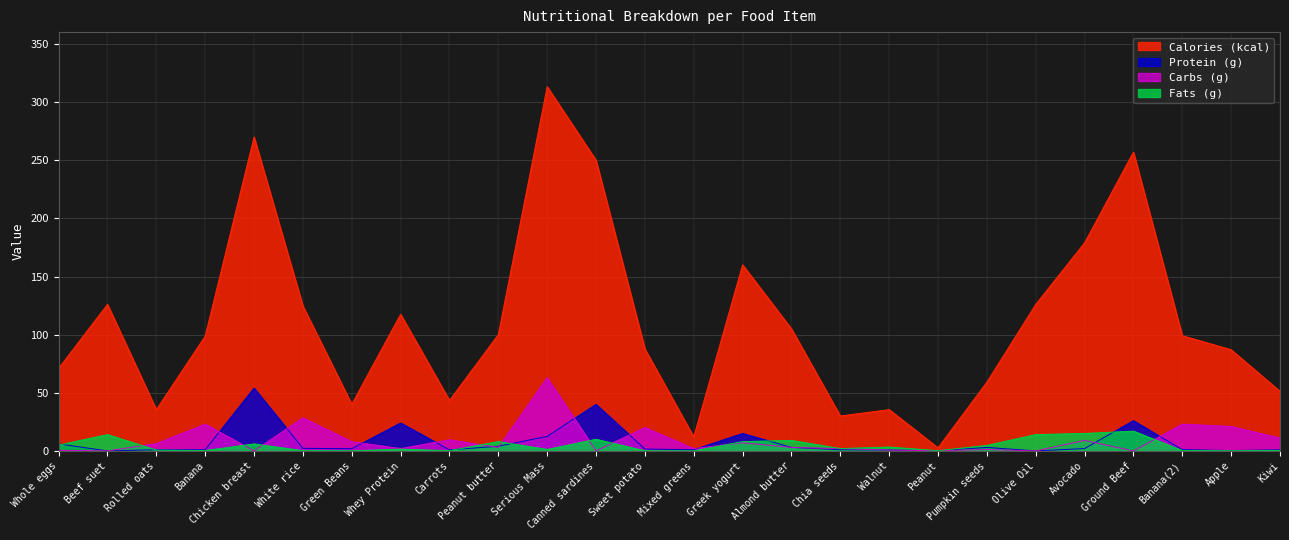

In Carbs (g), how many points are lower than both neighbors (excluding endpoints)?

9